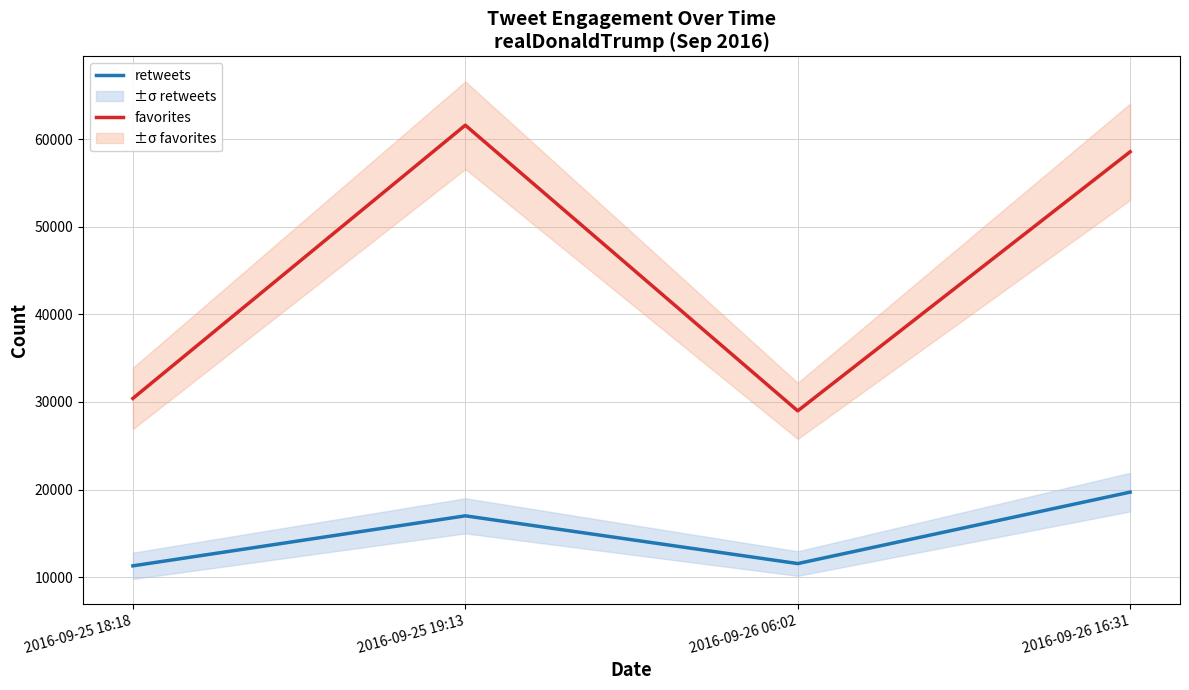

What is the difference between the maximum and minimum values in the retweets series?

8409